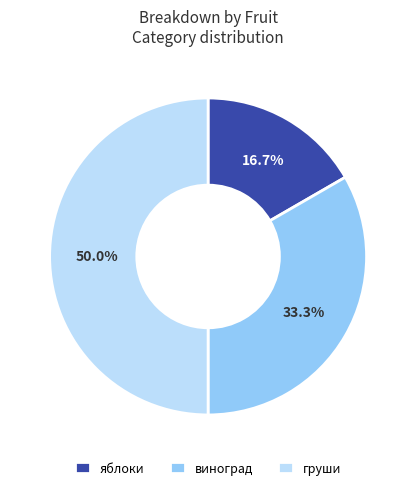

What is the largest slice in the pie chart?

груши